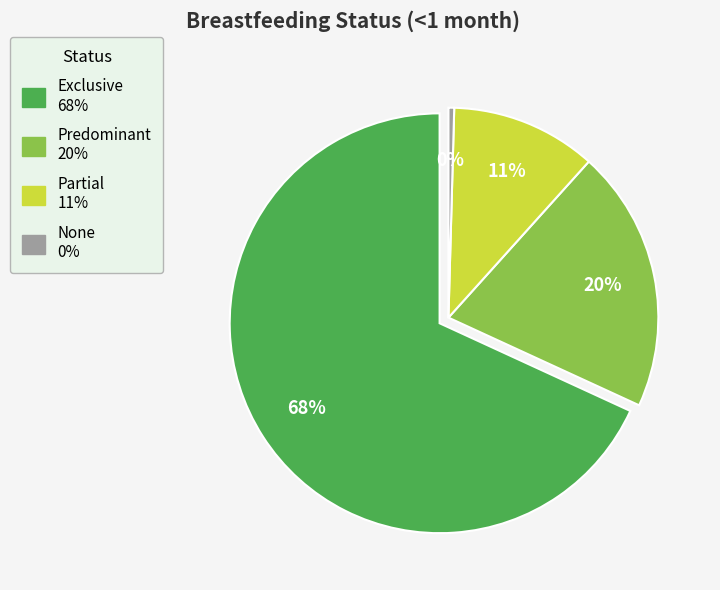

Is Exclusive the majority of the pie?

Yes